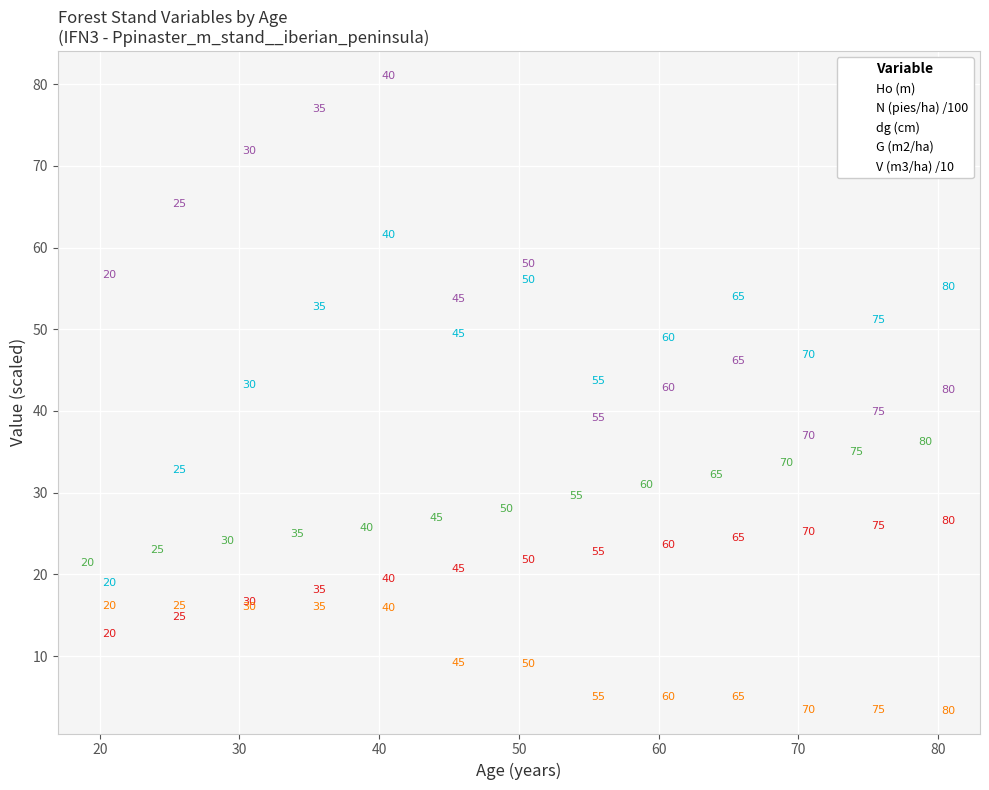

Across all series, what Y value is closest to 42?

42.1